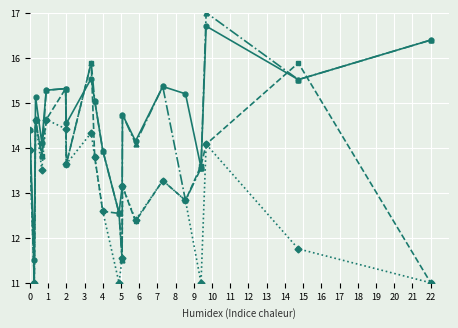

What is the maximum value shown in the chart?

17.0